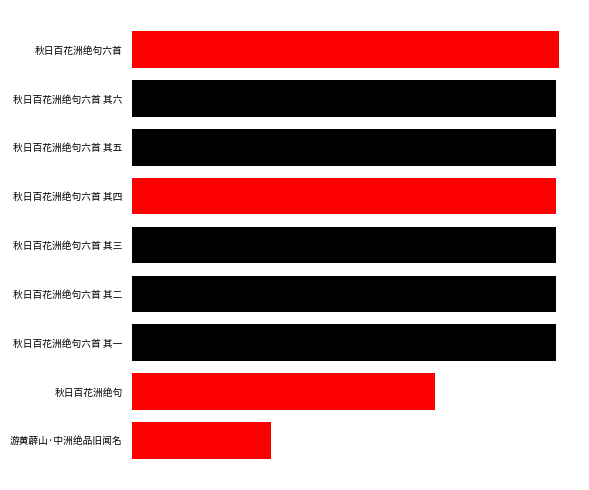

Does the chart contain stacked bars?

No